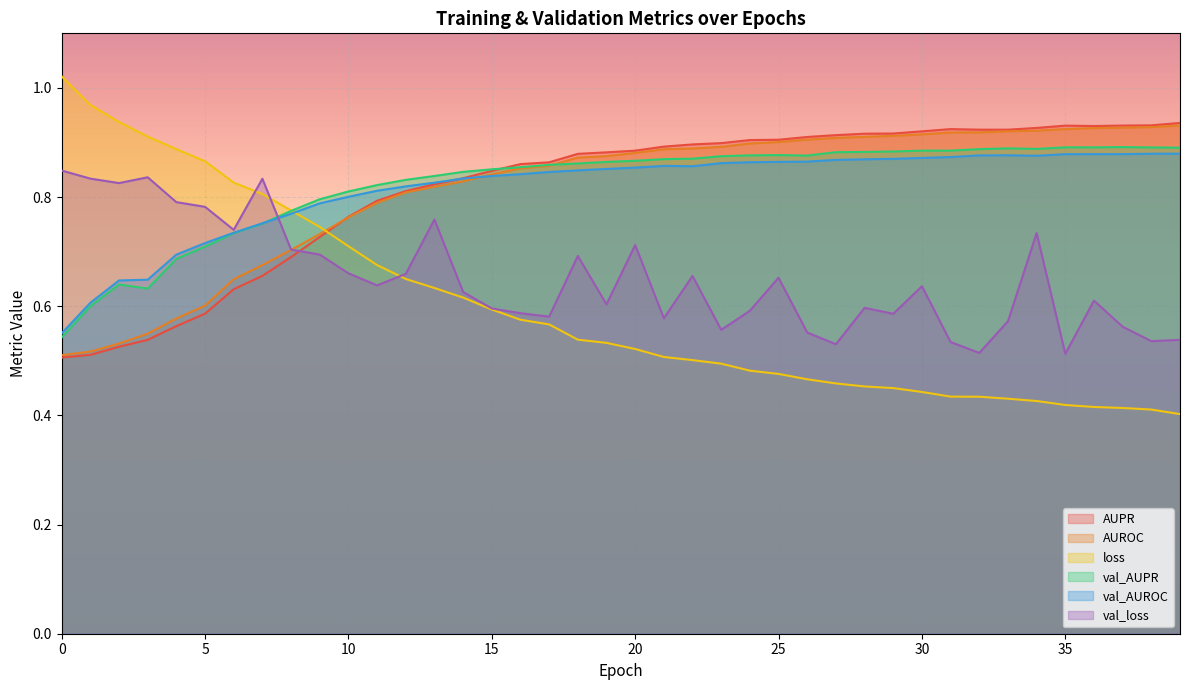

Does the chart display data point markers on the line(s)?

No